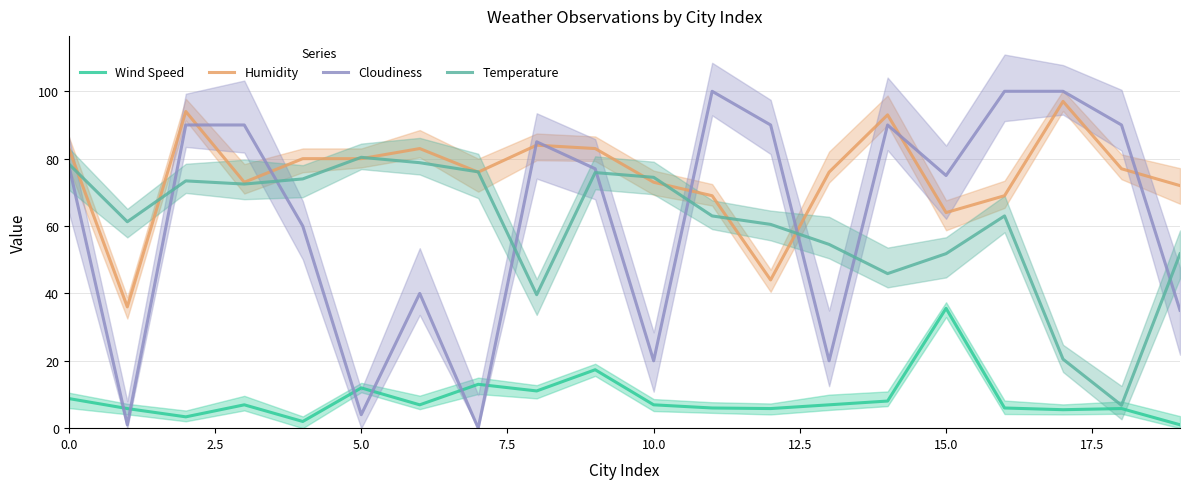

True or false: Humidity and Wind Speed intersect in this chart.

False